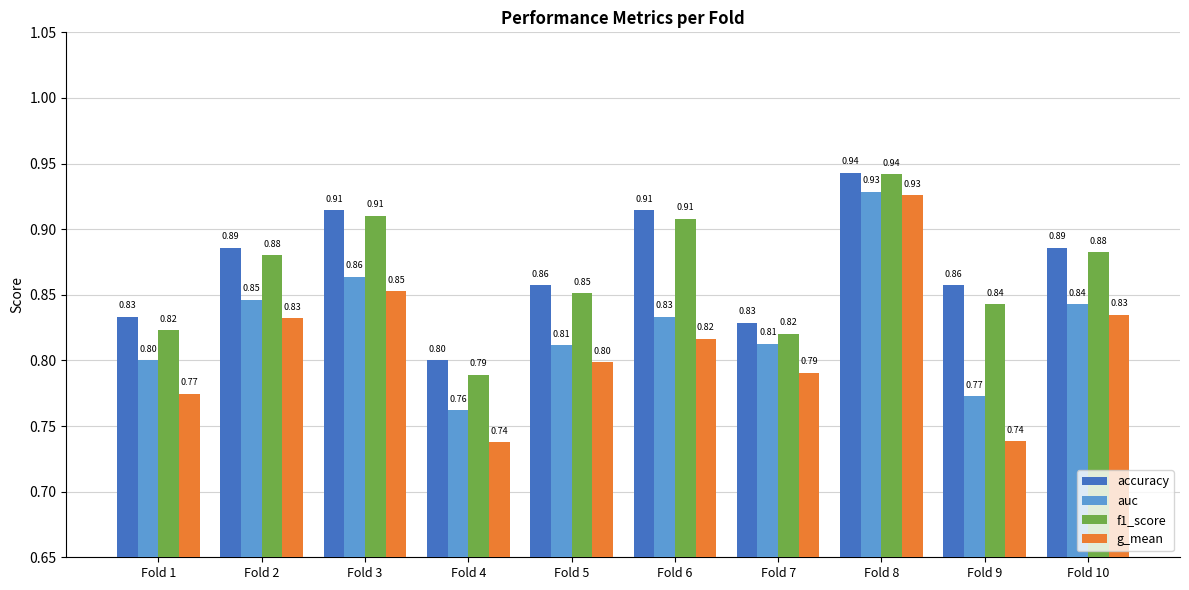

Is it true that f1_score equals 1.5 at Fold 8?

False